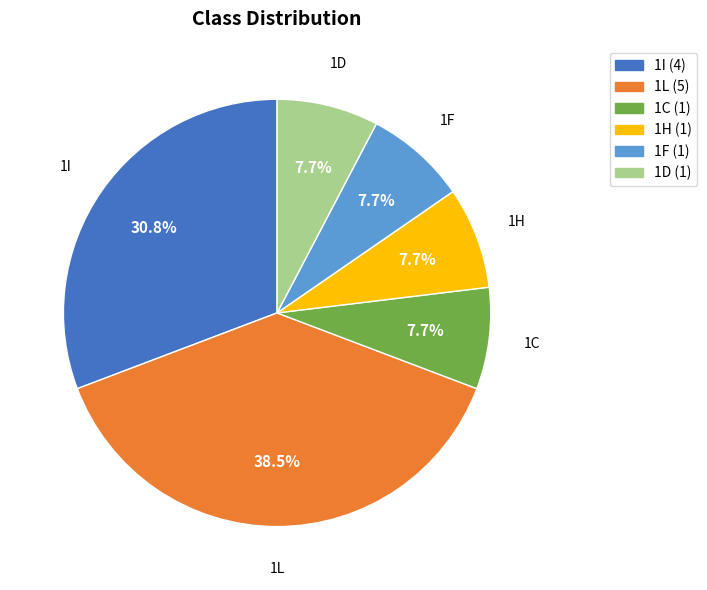

Does 1L represent more than half of the total?

No